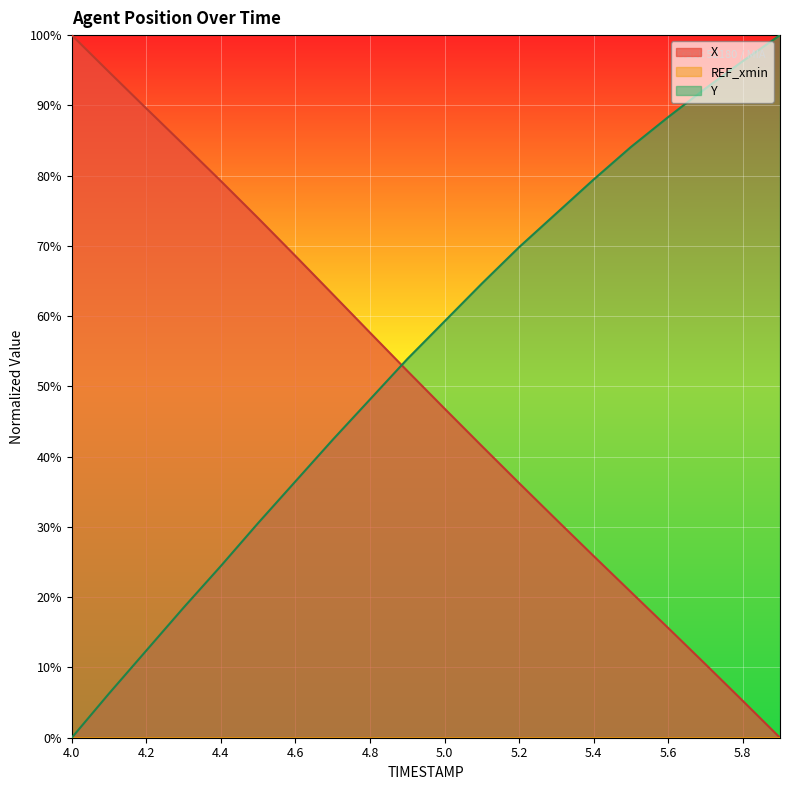

What is the maximum value for X?

100.0